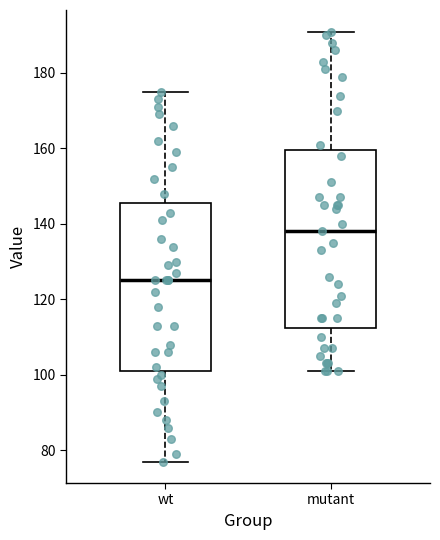

Which box's median line is the highest?

mutant